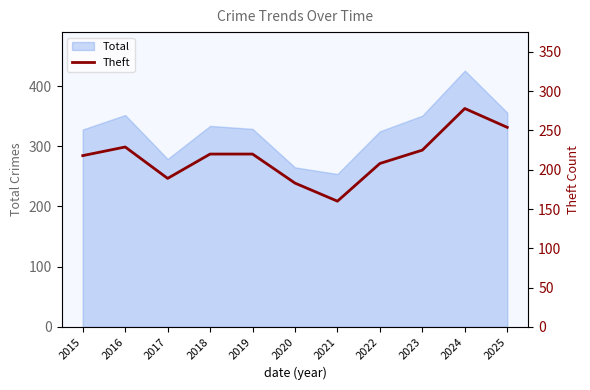

True or false: the data shows 48 at 2022.

False